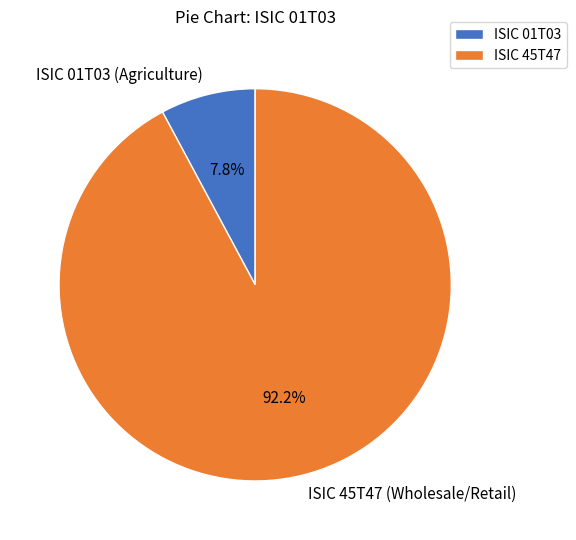

What is the total percentage of ISIC 01T03 (Agriculture) and ISIC 45T47 (Wholesale/Retail)?

100.0%